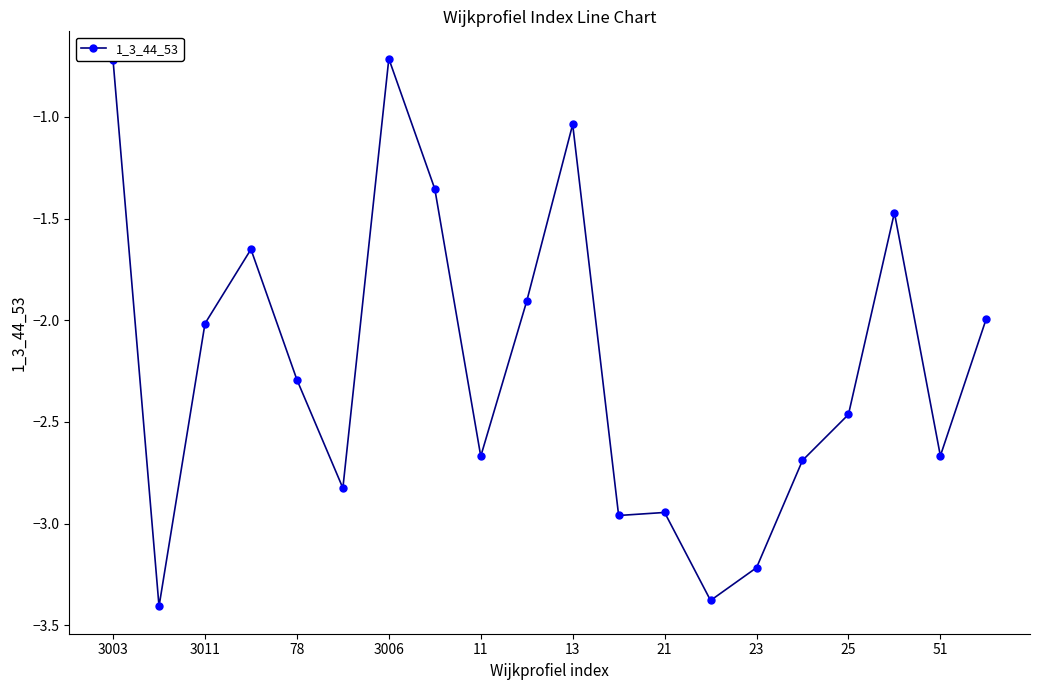

What is the greatest value displayed?

-0.7